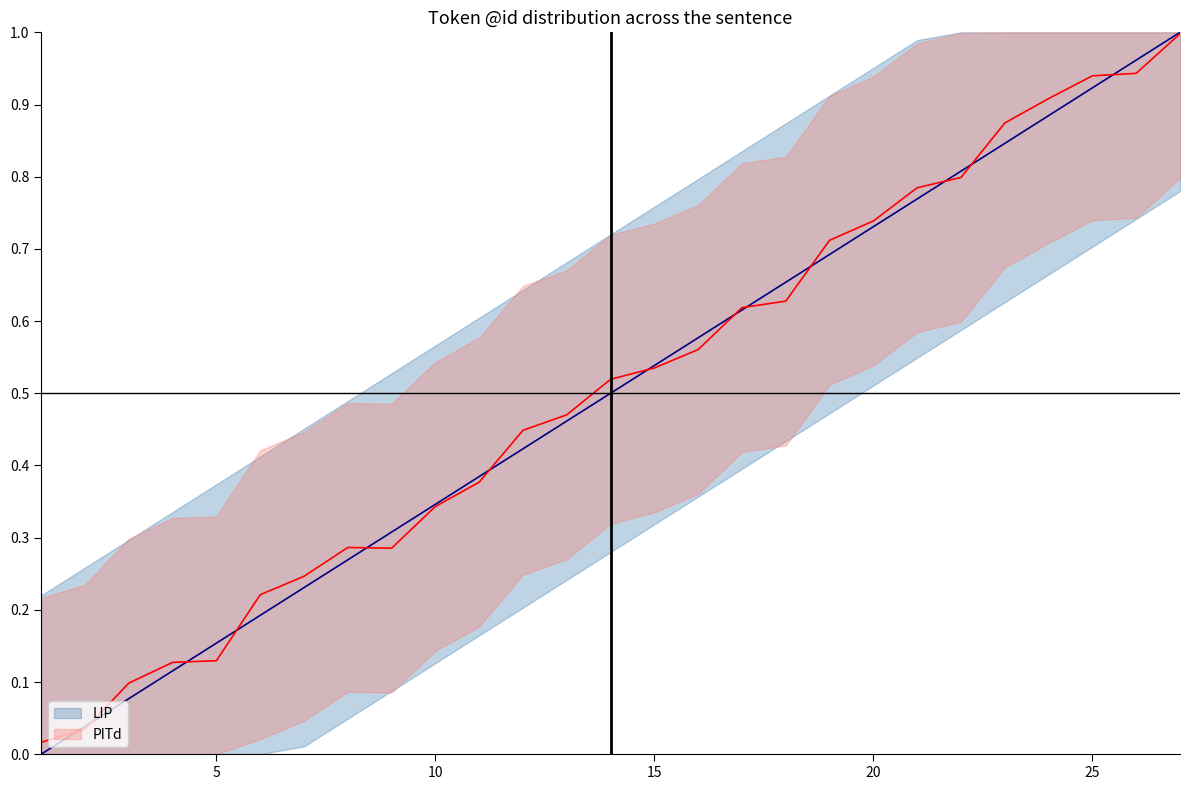

Which series has the largest total across all categories?

PITd